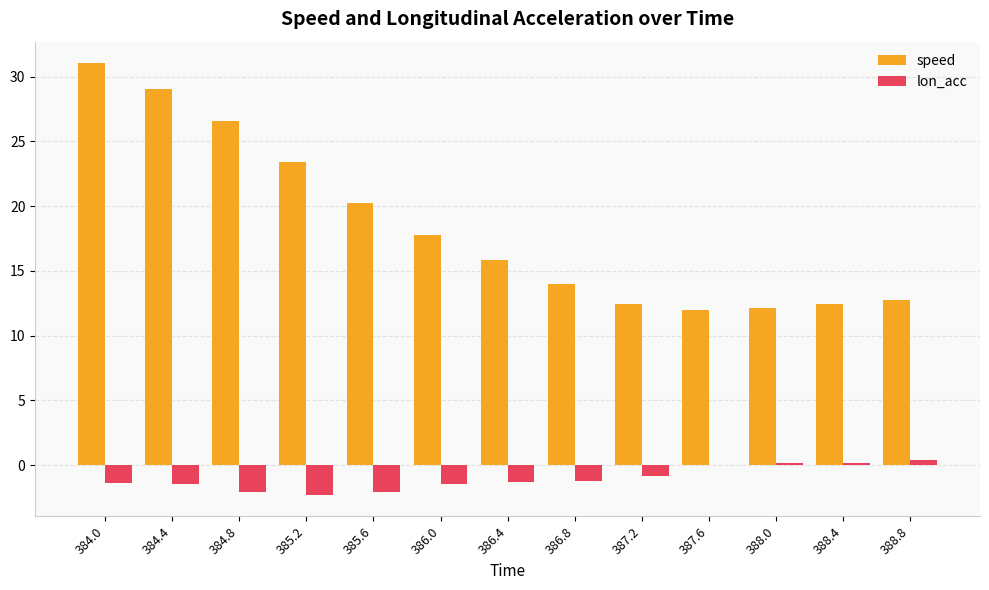

How many groups of bars are there?

13